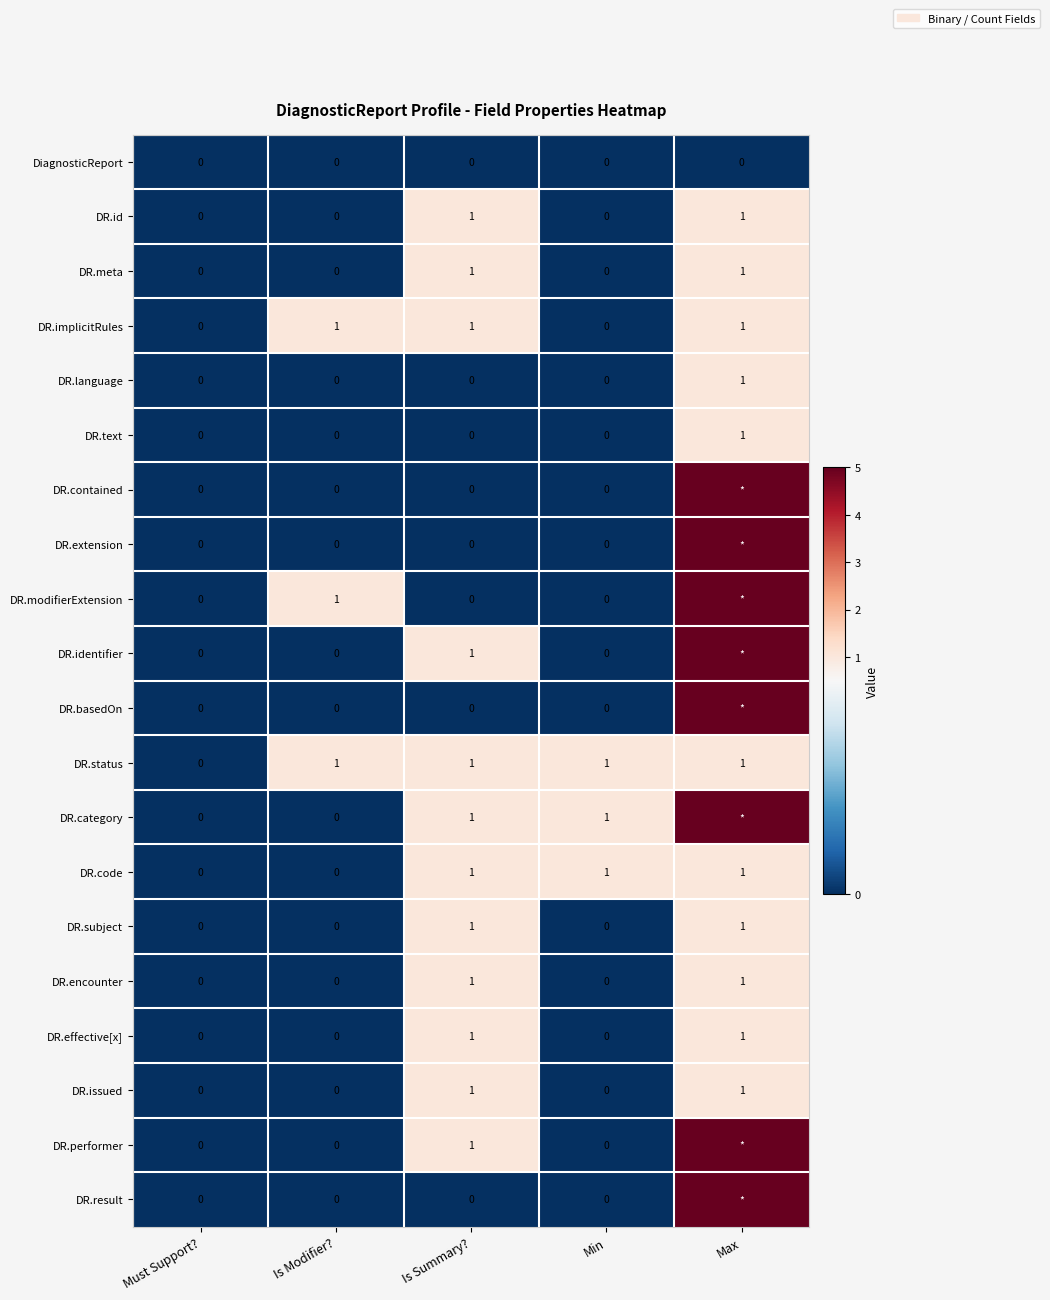

True or false: DR.meta has a value of 0 at Must Support?.

True